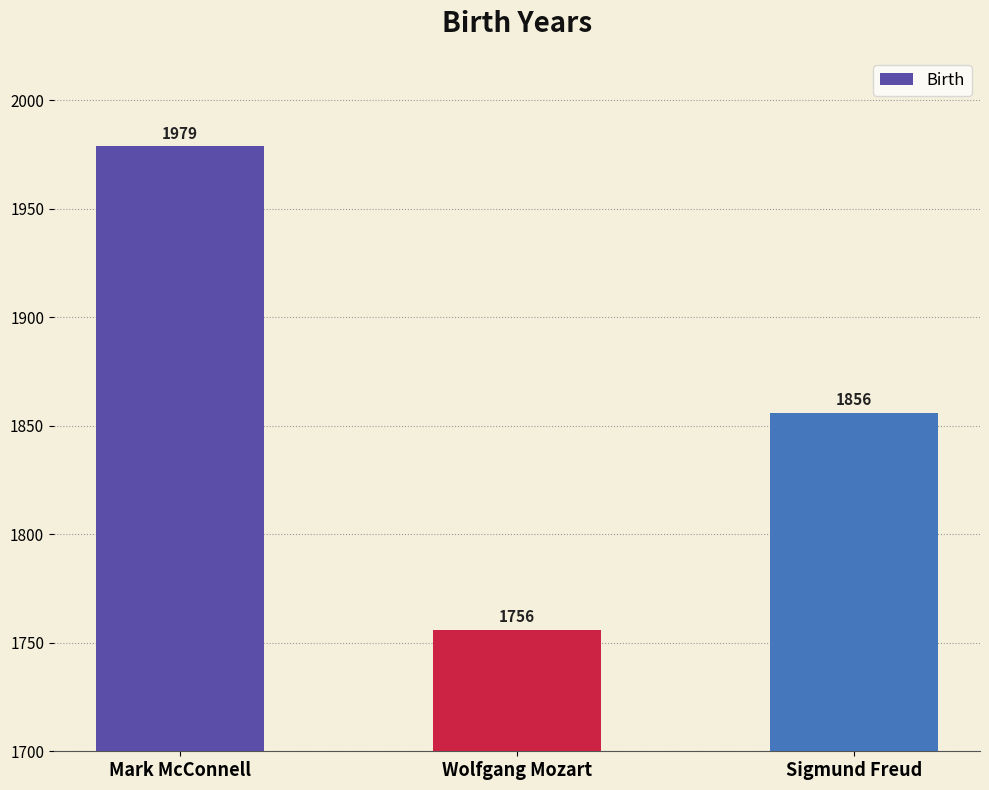

What is the ratio of the value at Wolfgang Mozart to the value at Mark McConnell?

0.9